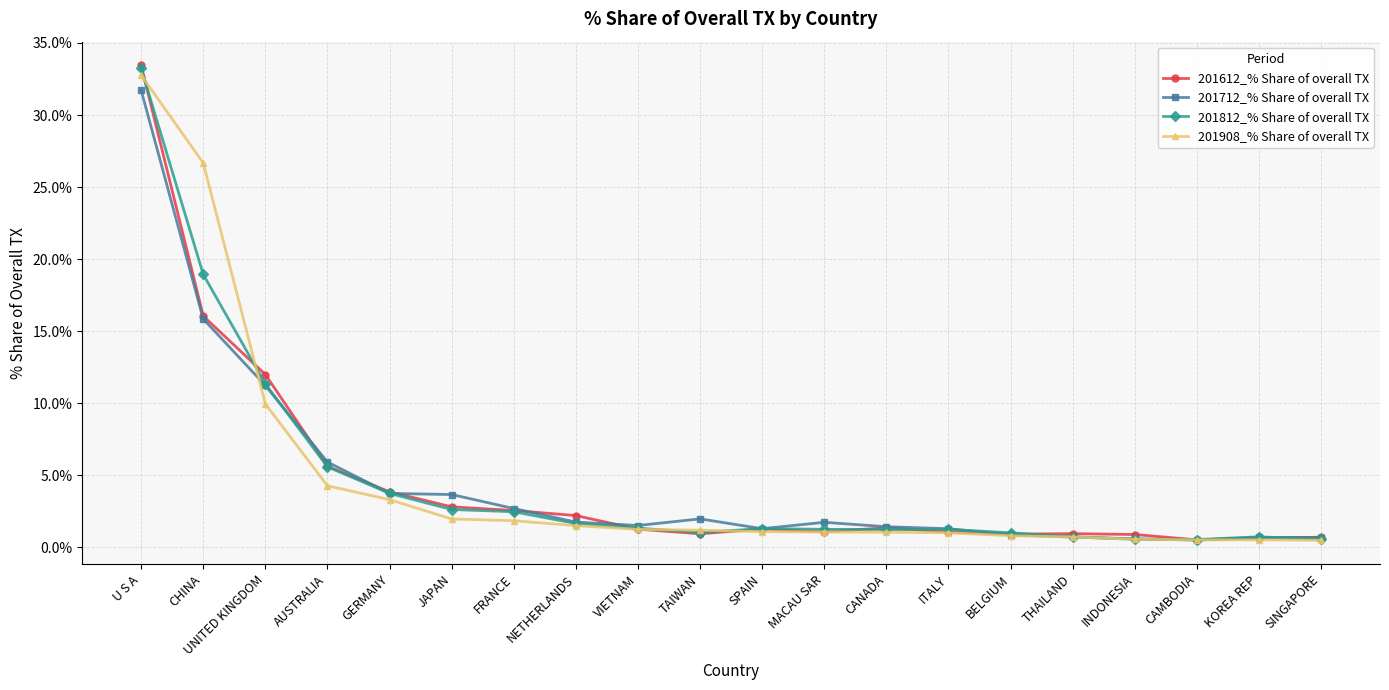

In 201612_% Share of overall TX, how many points are higher than both neighbors (excluding endpoints)?

3